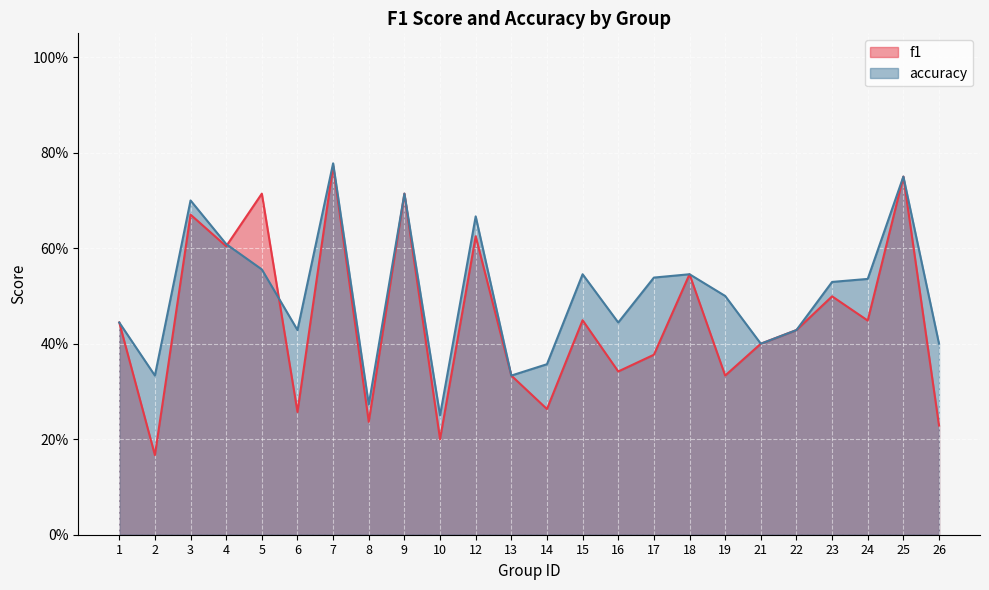

What is the minimum value for f1?

0.2